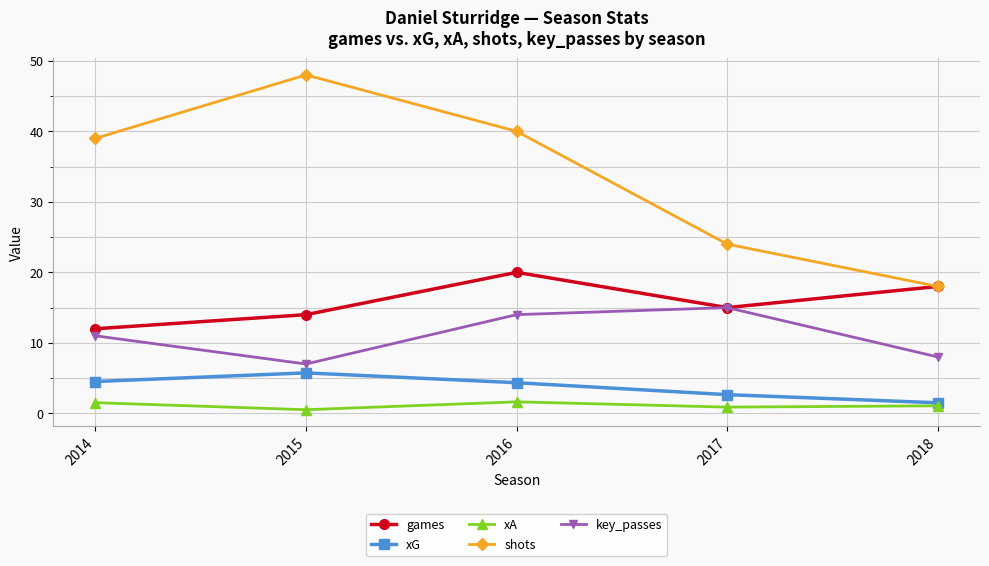

Does the chart display data point markers on the line(s)?

Yes